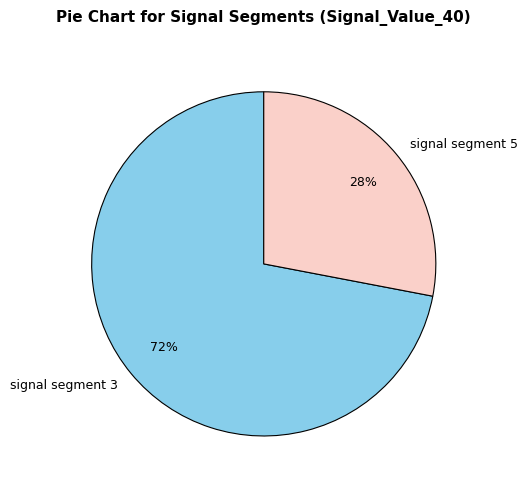

To the nearest percent, what percentage of the pie is signal segment 3?

72%